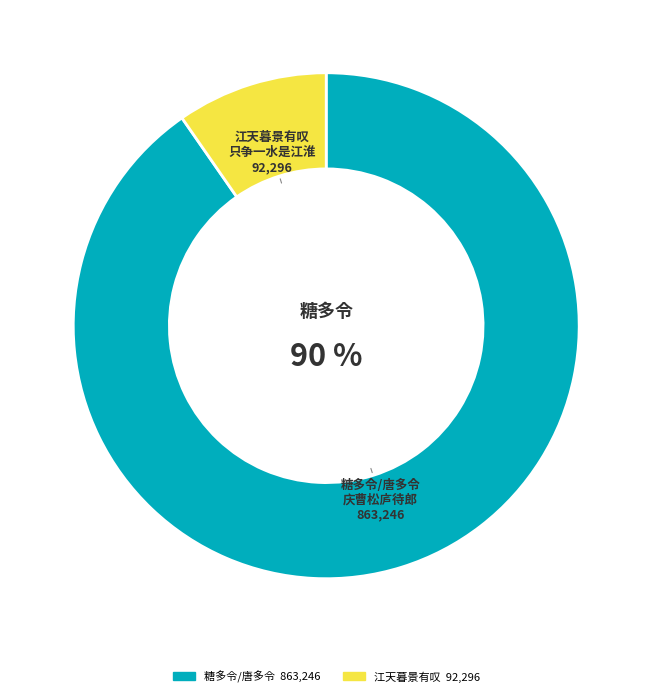

To the nearest percent, what is the average slice percentage?

50%